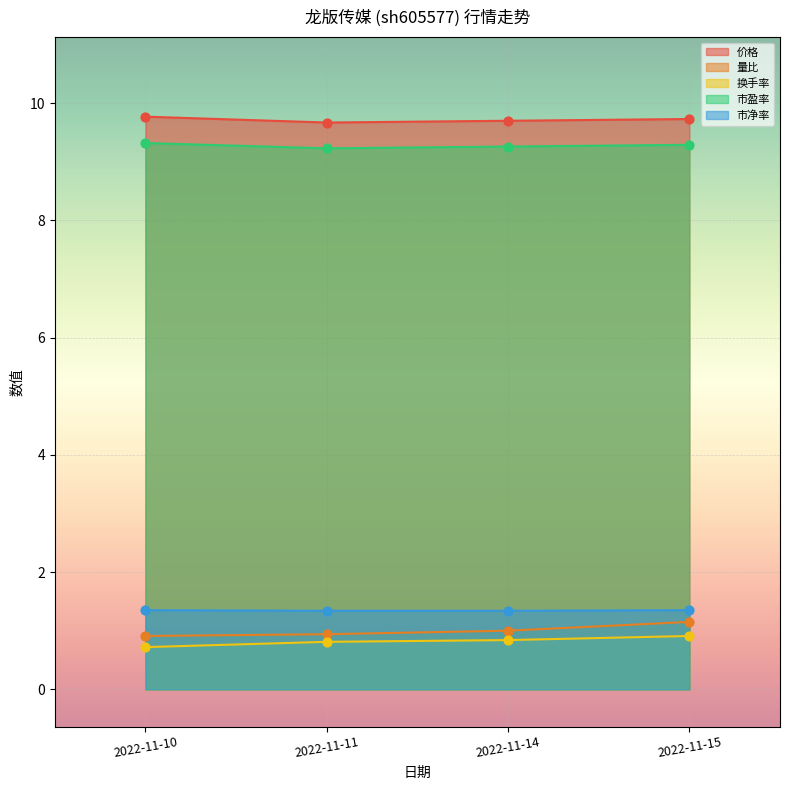

Which series has the largest total across all categories?

价格